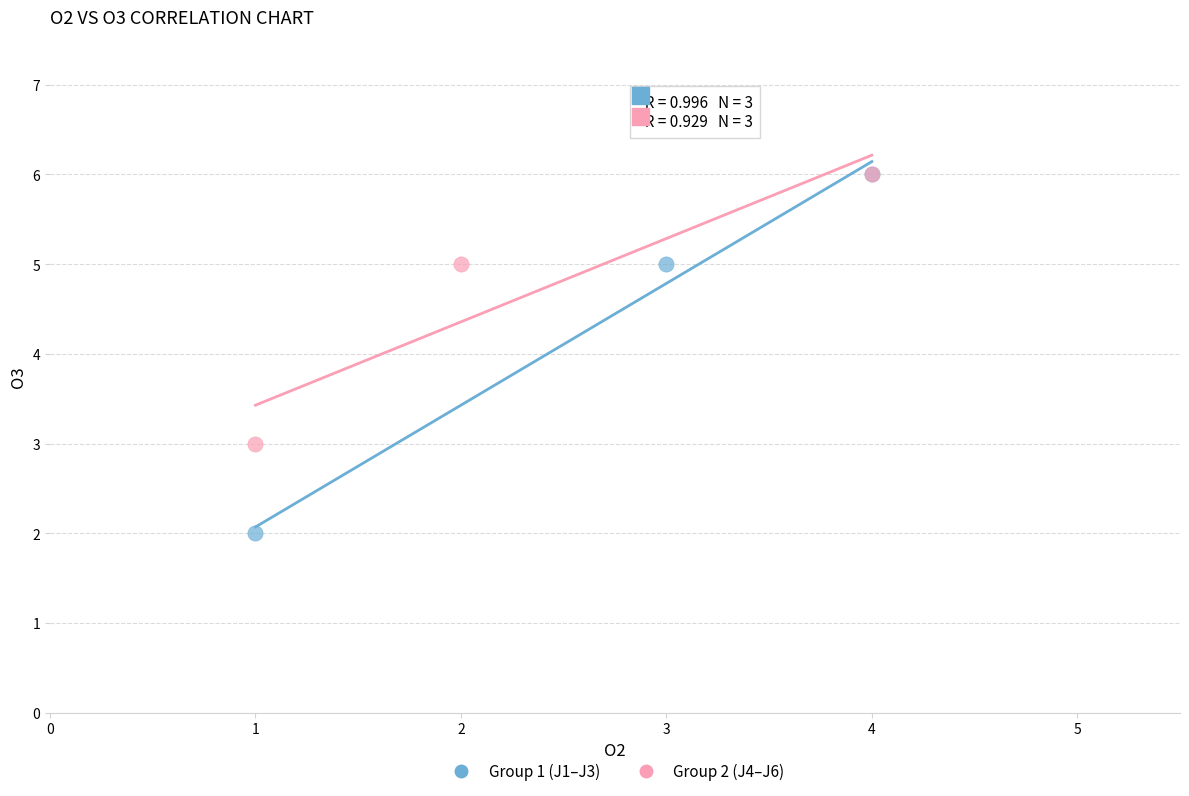

Which series reaches the minimum Y coordinate?

Group 1 (J1–J3)